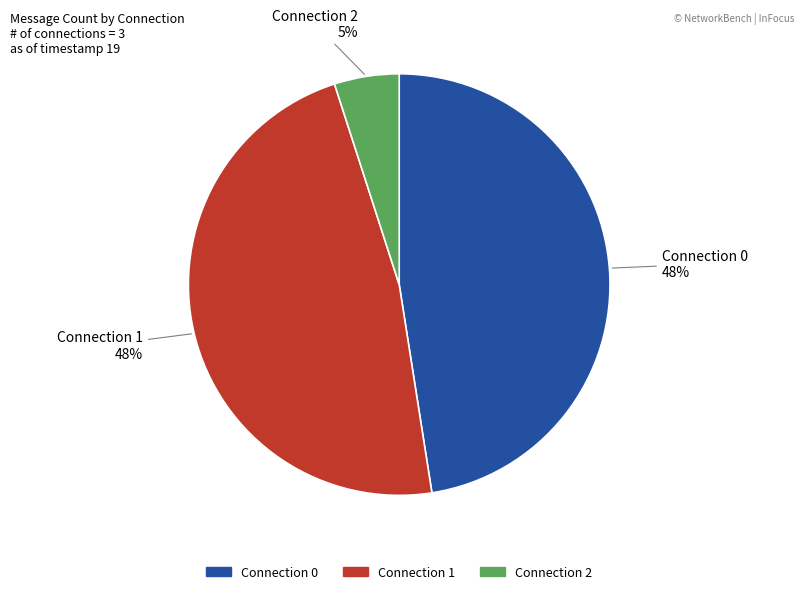

Between Connection 2 and Connection 1, which is larger?

Connection 1